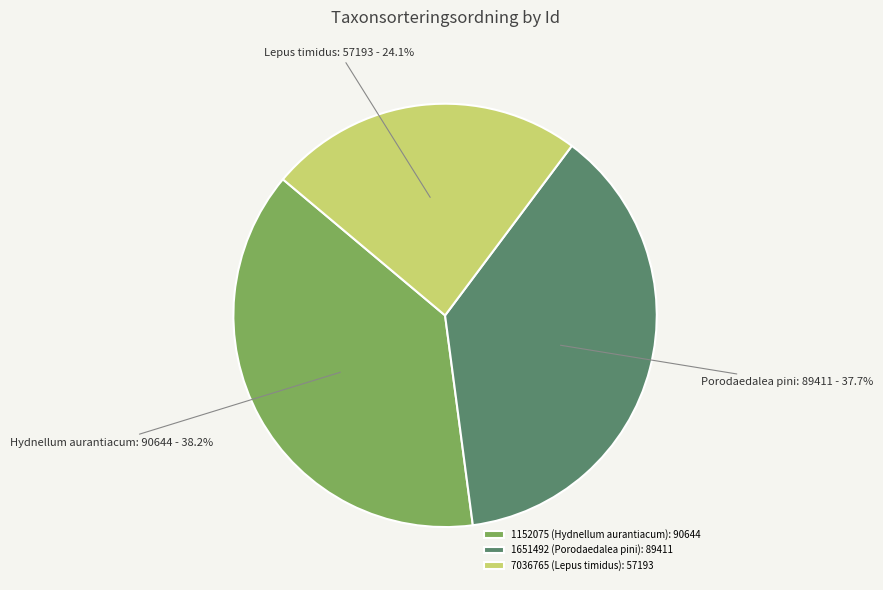

Combined, what portion of the pie is 1651492 (Porodaedalea pini): 89411 and 7036765 (Lepus timidus): 57193?

61.8%